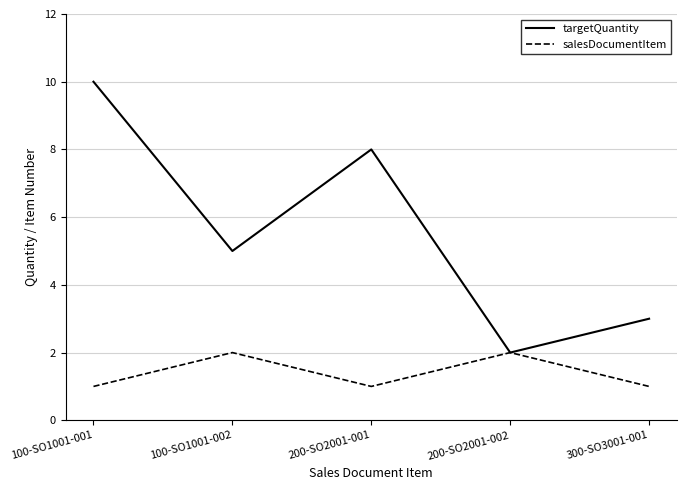

What position from the left is 300-SO3001-001?

5